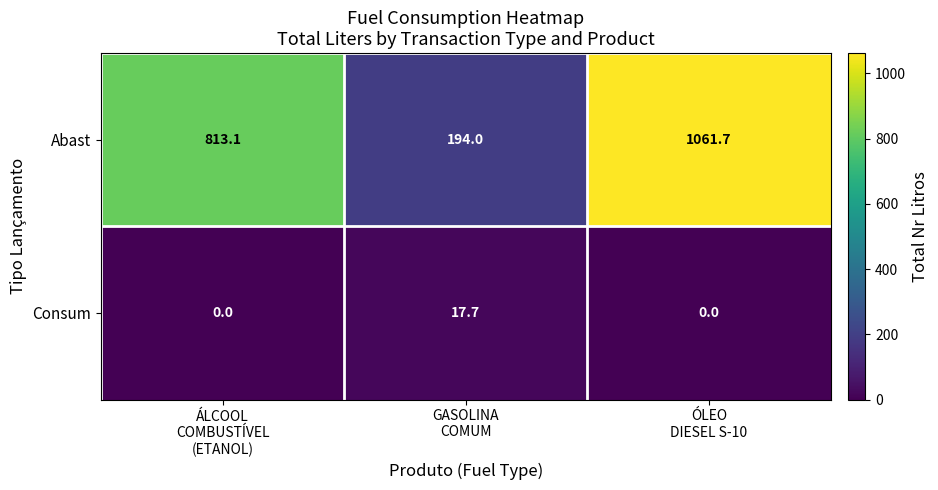

Which series has the largest range (max minus min)?

Abast